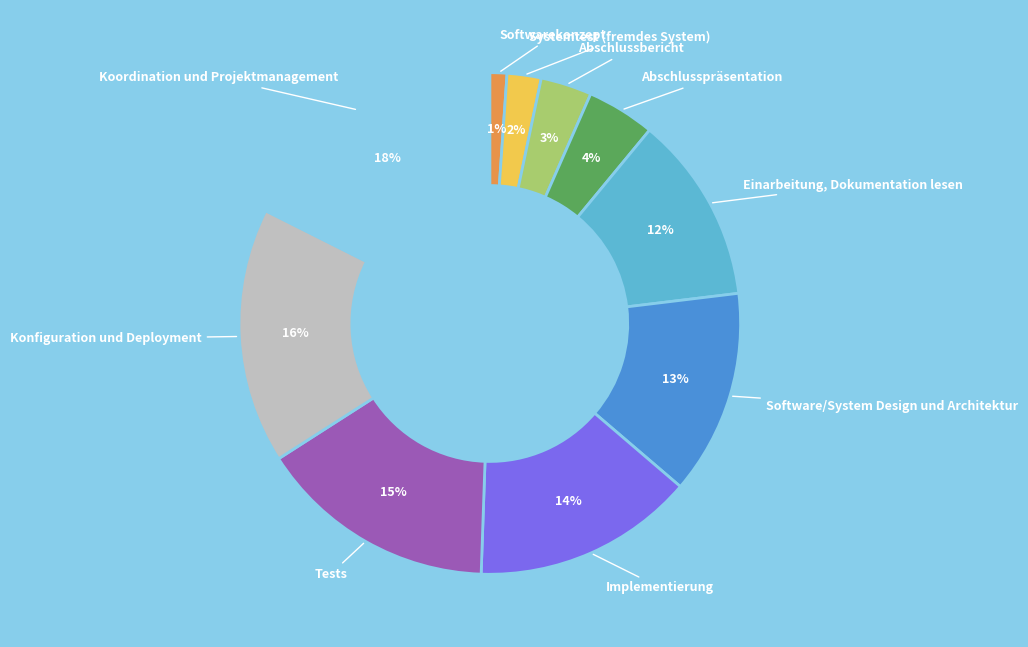

To the nearest percent, what is the average slice percentage?

10%